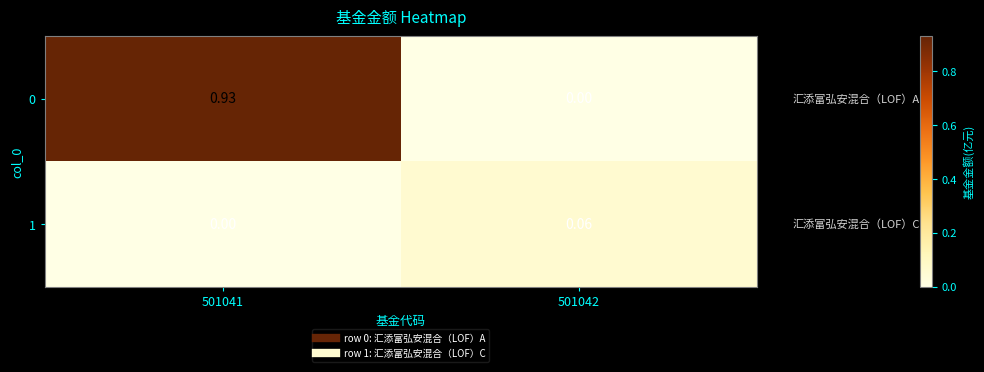

Is the value of 0 at 501041 greater than the value of 1 at 501042?

Yes